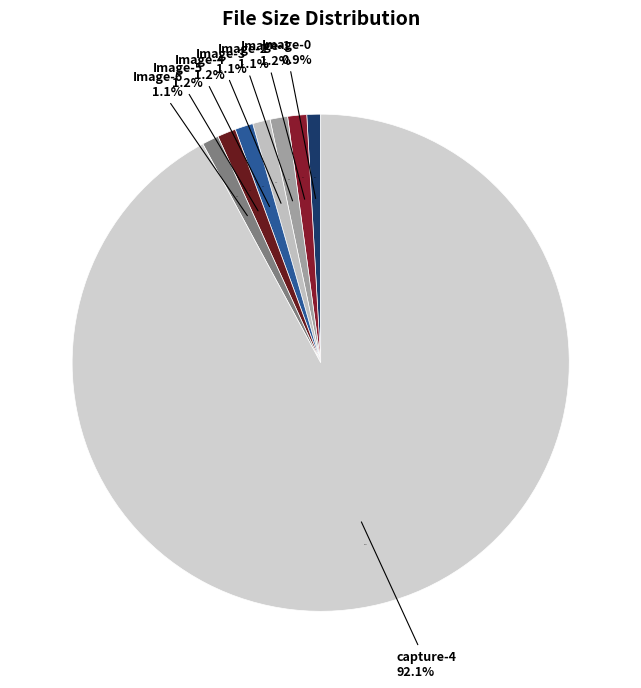

How many slices are in this pie chart?

8